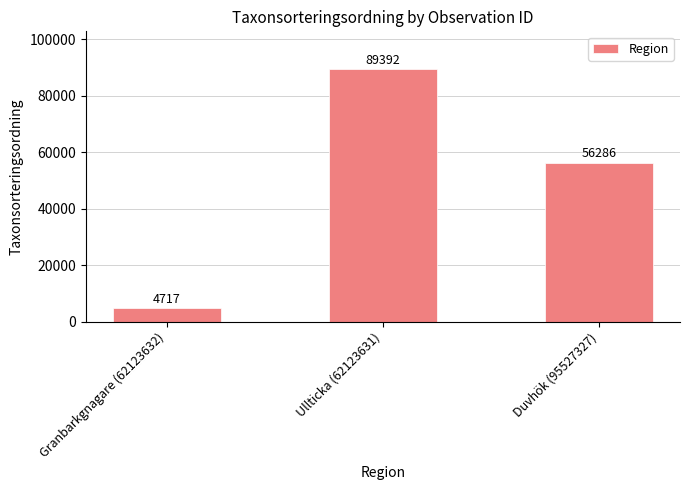

Which has a higher value, Ullticka (62123631) or Granbarkgnagare (62123632)?

Ullticka (62123631)